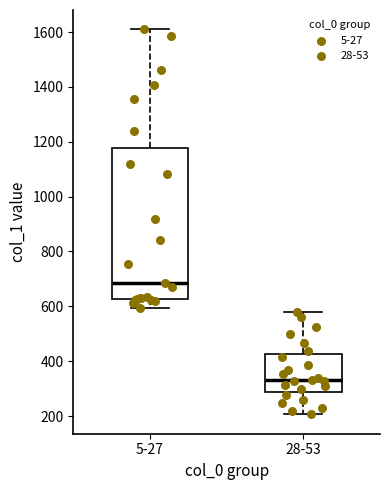

Which box is the tallest, from its lower edge to its upper edge?

5-27